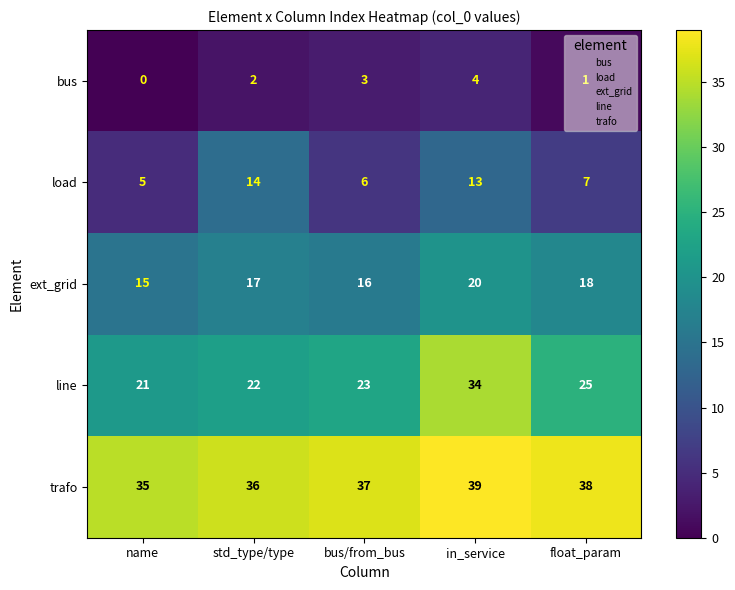

What value does the ext_grid series have at in_service?

20